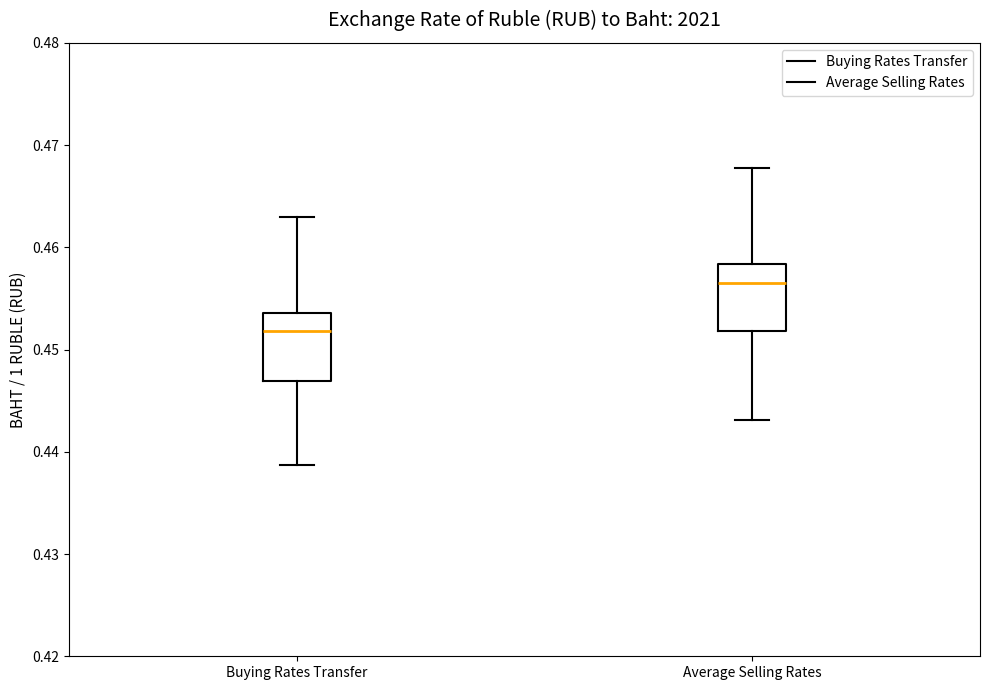

Reading left to right, transcribe this box plot: for each box, give where its median line is, the range the box spans, and where its two whiskers end, as read against the y-axis. The values are not printed on the chart, so give them approximately, as read against the axis.

Buying Rates Transfer: median 0.452, box 0.447 to 0.454, whiskers 0.439 to 0.463
Average Selling Rates: median 0.457, box 0.452 to 0.458, whiskers 0.443 to 0.468